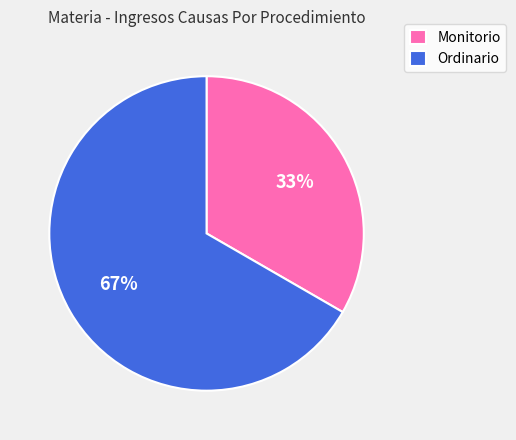

Count the number of slices in the pie.

2